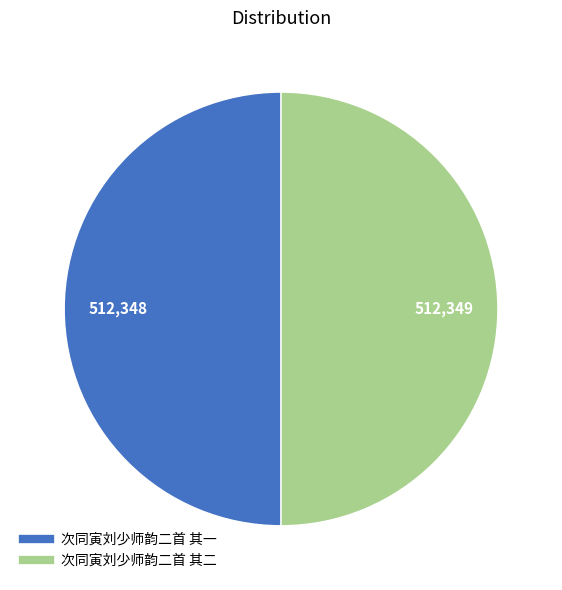

Approximately how many times larger is the value at 次同寅刘少师韵二首 其二 compared to 次同寅刘少师韵二首 其一?

1.0